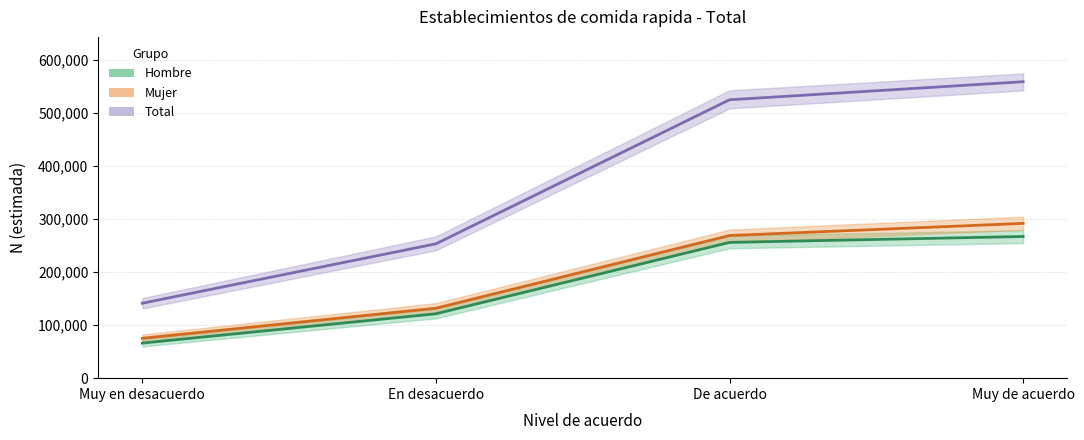

Where is Total nearest to the value 349799?

En desacuerdo